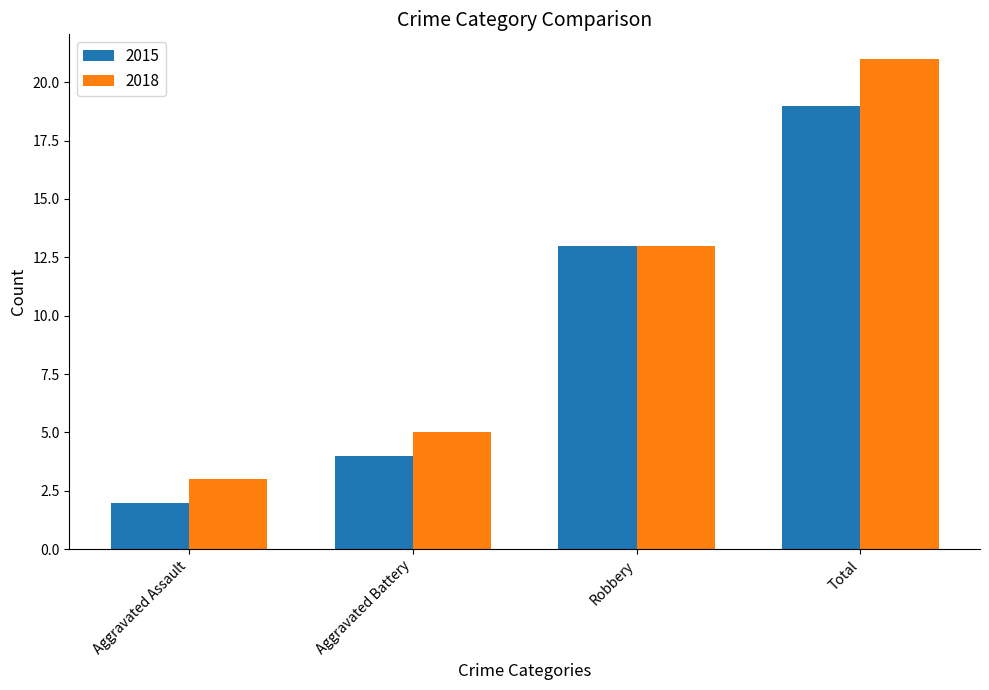

What is the difference between the maximum and minimum values in the 2018 series?

18